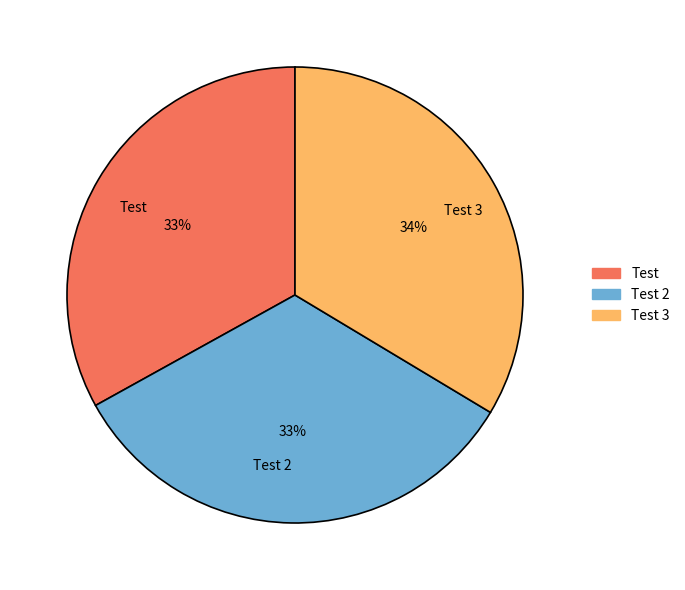

Is it true that Test is 33% of the pie?

True